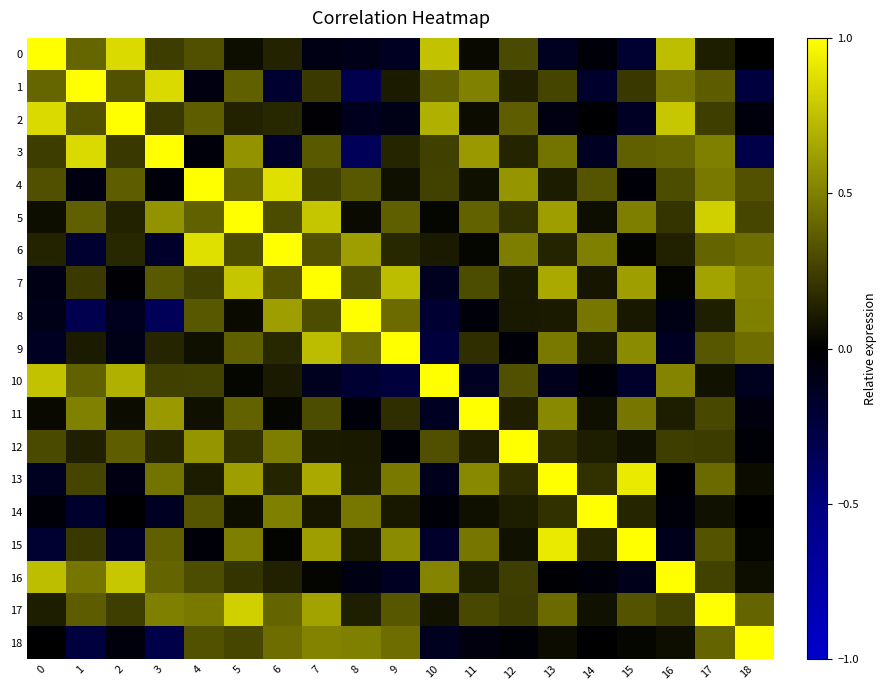

Reading right to left, what are all the values shown in this chart?

0: 18=-0.0	17=0.1	16=0.7	15=-0.2	14=-0.0	13=-0.1	12=0.3	11=0.0	10=0.8	9=-0.1	8=-0.1	7=-0.1	6=0.1	5=0.1	4=0.3	3=0.2	2=0.9	1=0.4	0=1.0
1: 18=-0.2	17=0.4	16=0.5	15=0.2	14=-0.2	13=0.3	12=0.1	11=0.5	10=0.4	9=0.1	8=-0.3	7=0.2	6=-0.2	5=0.4	4=-0.1	3=0.9	2=0.3	1=1.0	0=0.4
2: 18=-0.1	17=0.2	16=0.8	15=-0.1	14=-0.0	13=-0.1	12=0.4	11=0.0	10=0.7	9=-0.1	8=-0.1	7=-0.0	6=0.2	5=0.1	4=0.4	3=0.2	2=1.0	1=0.3	0=0.9
3: 18=-0.3	17=0.5	16=0.4	15=0.4	14=-0.1	13=0.5	12=0.1	11=0.6	10=0.3	9=0.1	8=-0.3	7=0.3	6=-0.2	5=0.6	4=-0.0	3=1.0	2=0.2	1=0.9	0=0.2
4: 18=0.3	17=0.5	16=0.3	15=-0.0	14=0.3	13=0.1	12=0.6	11=0.1	10=0.3	9=0.1	8=0.3	7=0.3	6=0.9	5=0.4	4=1.0	3=-0.0	2=0.4	1=-0.1	0=0.3
5: 18=0.3	17=0.8	16=0.2	15=0.5	14=0.1	13=0.6	12=0.2	11=0.4	10=0.0	9=0.4	8=0.0	7=0.8	6=0.3	5=1.0	4=0.4	3=0.6	2=0.1	1=0.4	0=0.1
6: 18=0.4	17=0.4	16=0.1	15=0.0	14=0.5	13=0.1	12=0.5	11=0.0	10=0.1	9=0.2	8=0.6	7=0.3	6=1.0	5=0.3	4=0.9	3=-0.2	2=0.2	1=-0.2	0=0.1
7: 18=0.5	17=0.6	16=0.0	15=0.6	14=0.1	13=0.7	12=0.1	11=0.3	10=-0.1	9=0.7	8=0.3	7=1.0	6=0.3	5=0.8	4=0.3	3=0.3	2=-0.0	1=0.2	0=-0.1
8: 18=0.5	17=0.1	16=-0.1	15=0.1	14=0.5	13=0.1	12=0.1	11=-0.0	10=-0.2	9=0.4	8=1.0	7=0.3	6=0.6	5=0.0	4=0.3	3=-0.3	2=-0.1	1=-0.3	0=-0.1
9: 18=0.4	17=0.3	16=-0.1	15=0.5	14=0.1	13=0.5	12=-0.0	11=0.2	10=-0.2	9=1.0	8=0.4	7=0.7	6=0.2	5=0.4	4=0.1	3=0.1	2=-0.1	1=0.1	0=-0.1
10: 18=-0.1	17=0.1	16=0.5	15=-0.2	14=-0.0	13=-0.1	12=0.3	11=-0.1	10=1.0	9=-0.2	8=-0.2	7=-0.1	6=0.1	5=0.0	4=0.3	3=0.3	2=0.7	1=0.4	0=0.8
11: 18=-0.1	17=0.3	16=0.1	15=0.5	14=0.1	13=0.5	12=0.1	11=1.0	10=-0.1	9=0.2	8=-0.0	7=0.3	6=0.0	5=0.4	4=0.1	3=0.6	2=0.0	1=0.5	0=0.0
12: 18=-0.0	17=0.2	16=0.2	15=0.1	14=0.1	13=0.2	12=1.0	11=0.1	10=0.3	9=-0.0	8=0.1	7=0.1	6=0.5	5=0.2	4=0.6	3=0.1	2=0.4	1=0.1	0=0.3
13: 18=0.0	17=0.4	16=-0.0	15=0.9	14=0.2	13=1.0	12=0.2	11=0.5	10=-0.1	9=0.5	8=0.1	7=0.7	6=0.1	5=0.6	4=0.1	3=0.5	2=-0.1	1=0.3	0=-0.1
14: 18=0.0	17=0.1	16=-0.0	15=0.1	14=1.0	13=0.2	12=0.1	11=0.1	10=-0.0	9=0.1	8=0.5	7=0.1	6=0.5	5=0.1	4=0.3	3=-0.1	2=-0.0	1=-0.2	0=-0.0
15: 18=0.0	17=0.3	16=-0.1	15=1.0	14=0.1	13=0.9	12=0.1	11=0.5	10=-0.2	9=0.5	8=0.1	7=0.6	6=0.0	5=0.5	4=-0.0	3=0.4	2=-0.1	1=0.2	0=-0.2
16: 18=0.1	17=0.3	16=1.0	15=-0.1	14=-0.0	13=-0.0	12=0.2	11=0.1	10=0.5	9=-0.1	8=-0.1	7=0.0	6=0.1	5=0.2	4=0.3	3=0.4	2=0.8	1=0.5	0=0.7
17: 18=0.4	17=1.0	16=0.3	15=0.3	14=0.1	13=0.4	12=0.2	11=0.3	10=0.1	9=0.3	8=0.1	7=0.6	6=0.4	5=0.8	4=0.5	3=0.5	2=0.2	1=0.4	0=0.1
18: 18=1.0	17=0.4	16=0.1	15=0.0	14=0.0	13=0.0	12=-0.0	11=-0.1	10=-0.1	9=0.4	8=0.5	7=0.5	6=0.4	5=0.3	4=0.3	3=-0.3	2=-0.1	1=-0.2	0=-0.0